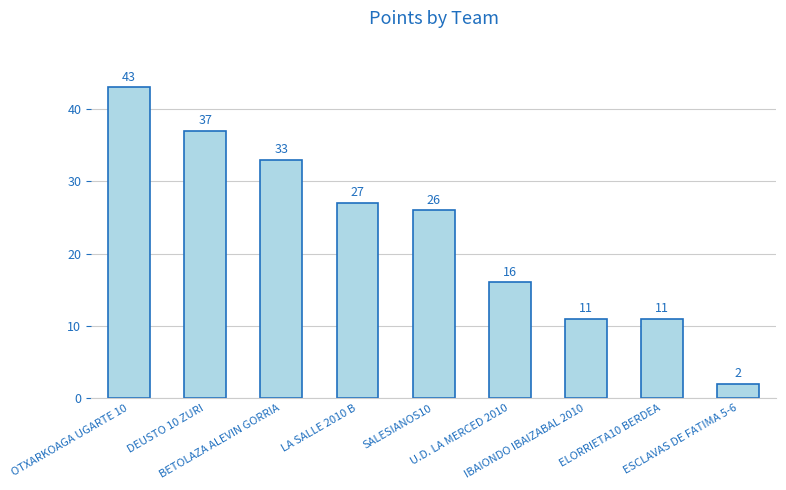

Which has a higher value, BETOLAZA ALEVIN GORRIA or ELORRIETA10 BERDEA?

BETOLAZA ALEVIN GORRIA